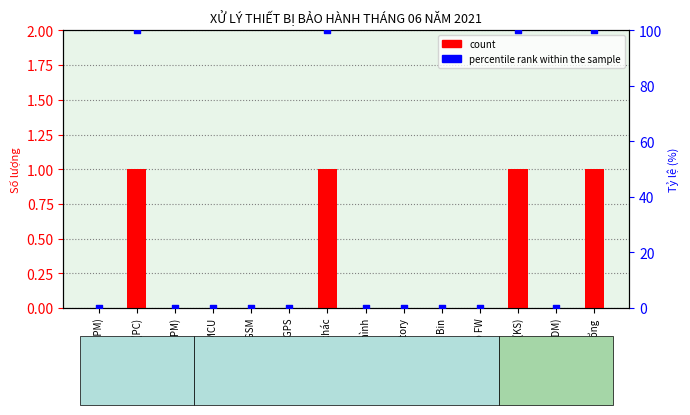

At how many categories does at least one series exceed 88?

4